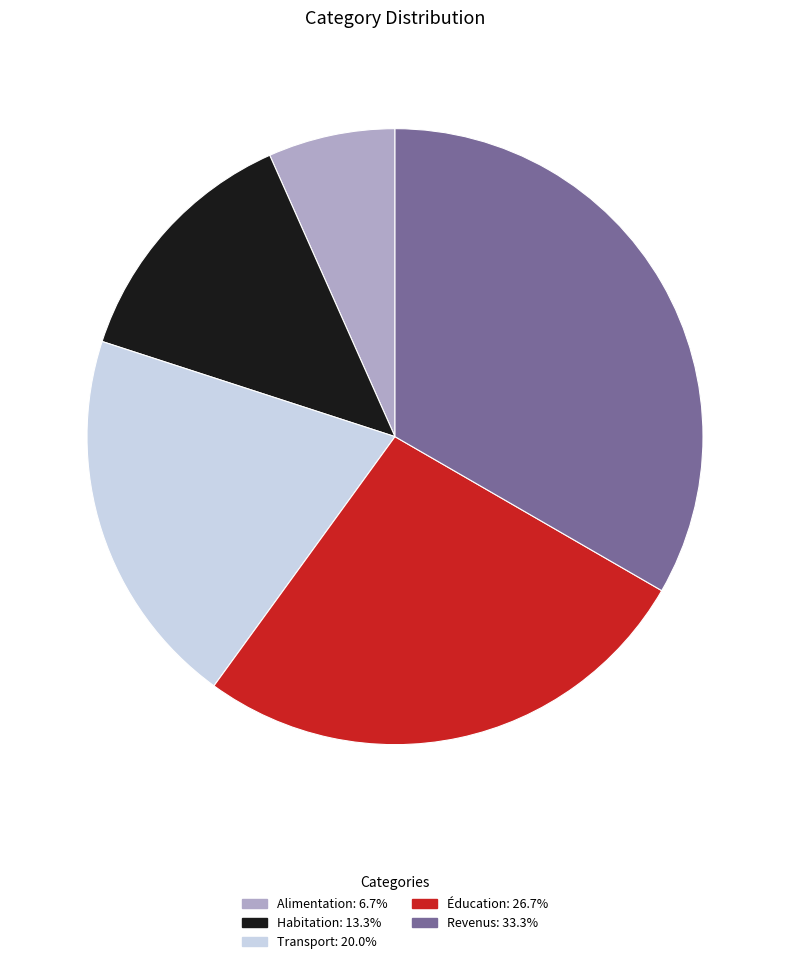

Which has a higher value, Éducation or Alimentation?

Éducation